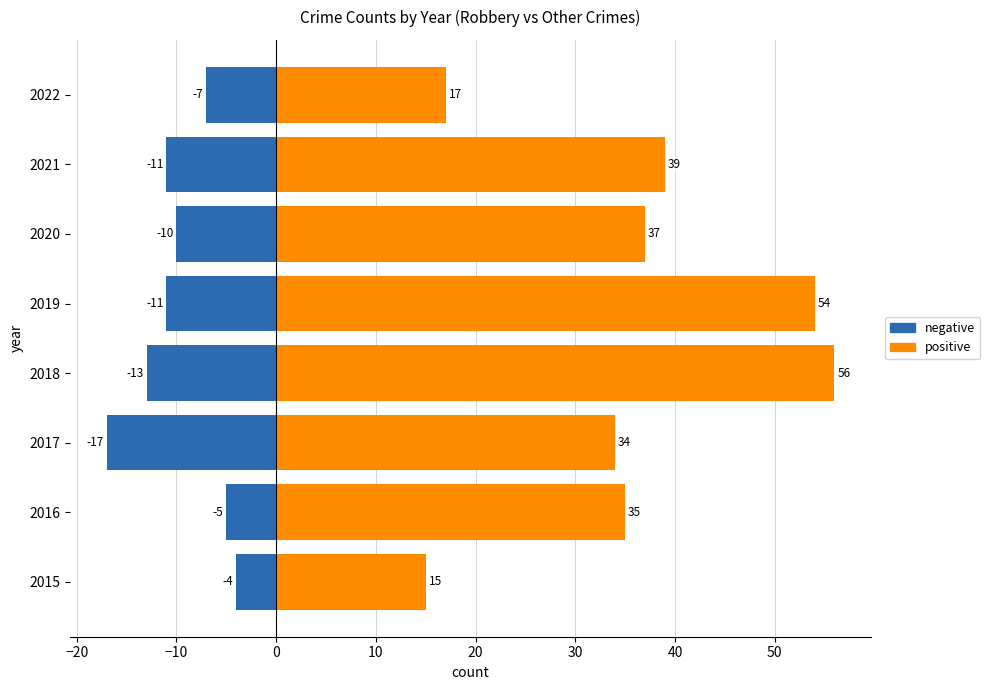

What is the sum of all negative values?

-78